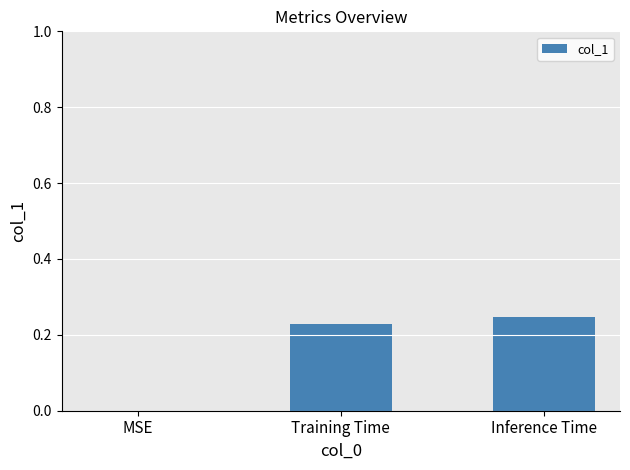

What is the sum of all values?

0.5